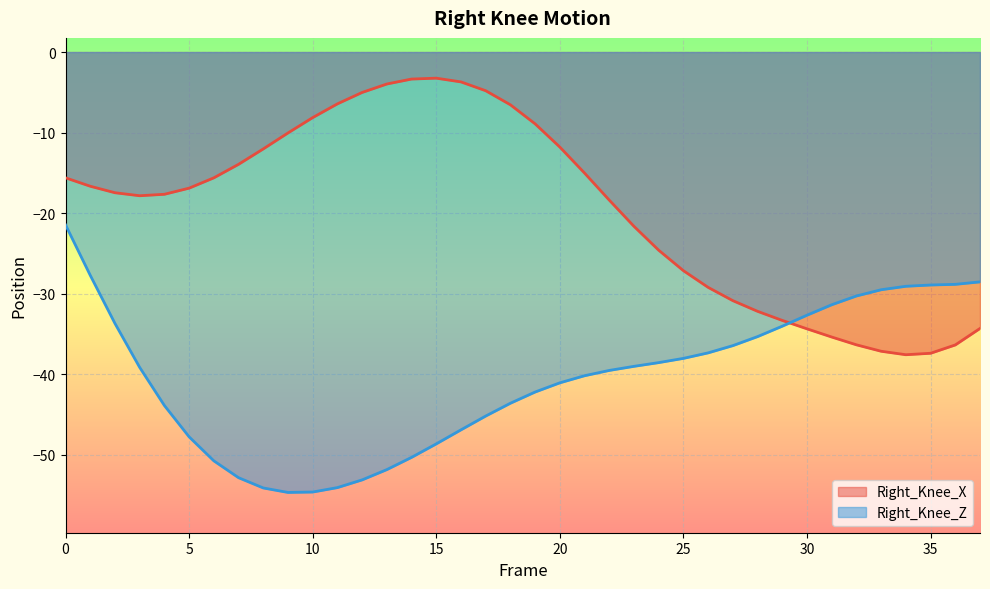

What is the sum of all Right_Knee_Z values?

-1535.1